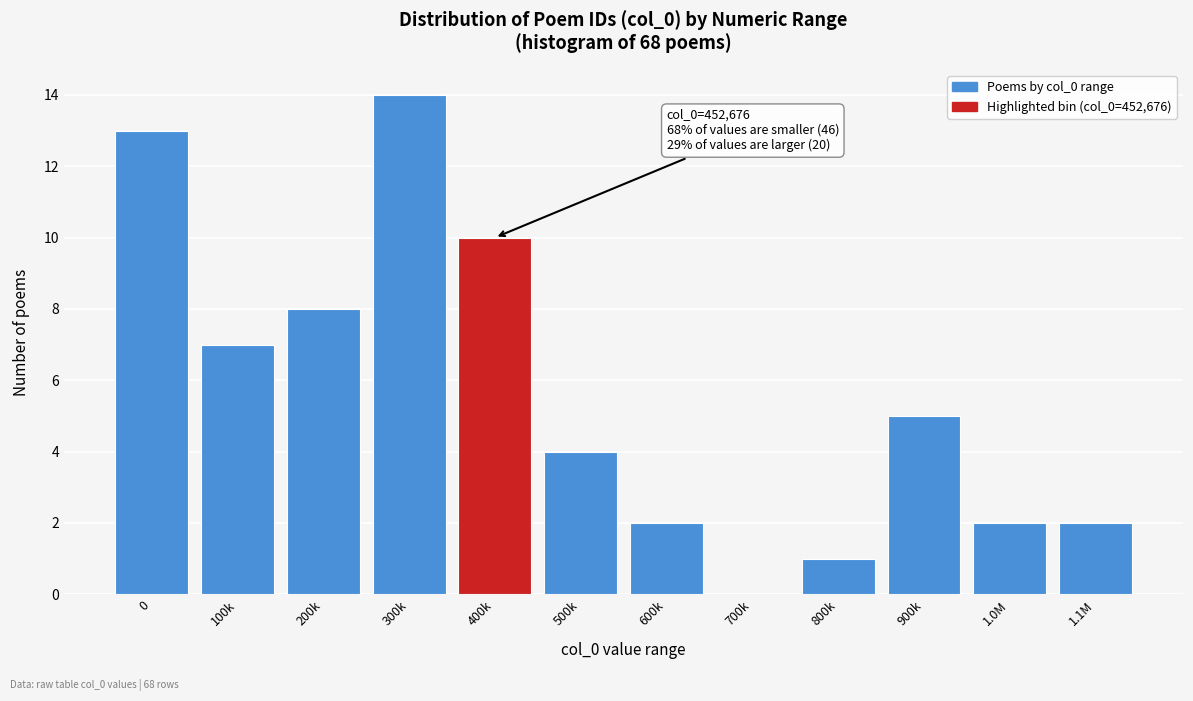

Reading right to left, extract all data points from this chart.

1.1M=2	1.0M=2	900k=5	800k=1	700k=0	600k=2	500k=4	400k=10	300k=14	200k=8	100k=7	0=13